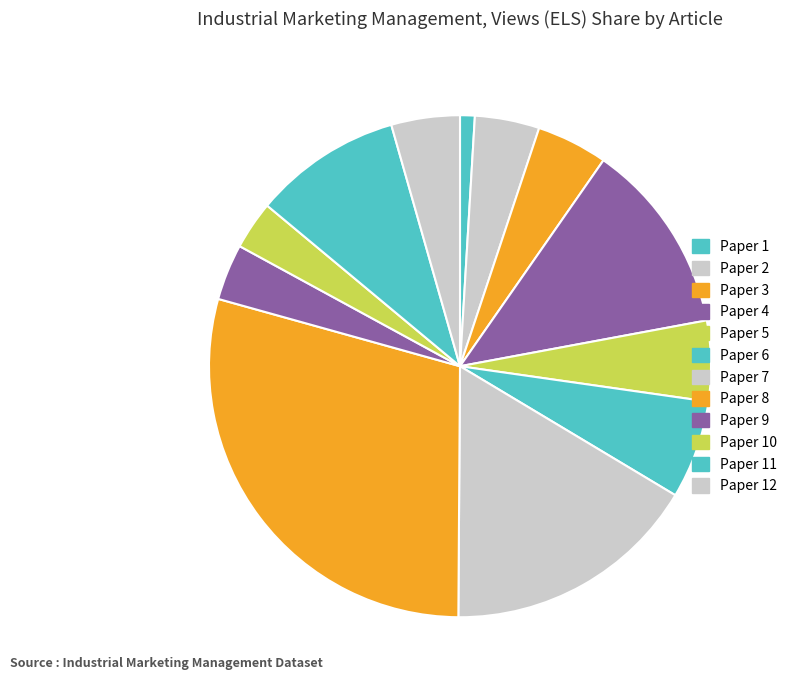

Count the number of slices in the pie.

12